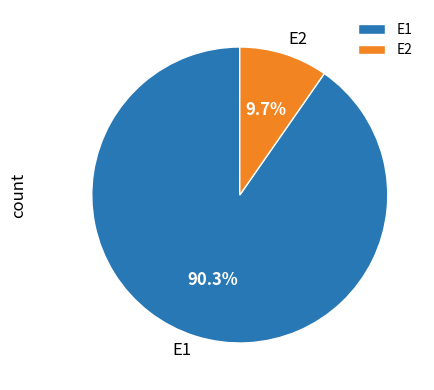

To the nearest percent, what is the average slice percentage?

50%